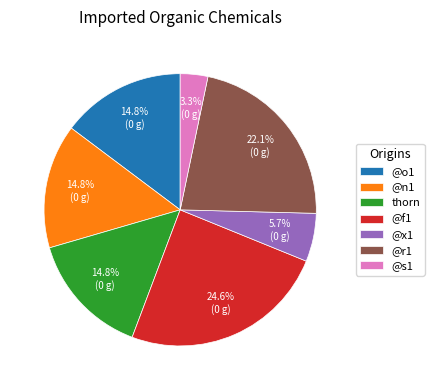

Does any single category account for the majority?

No